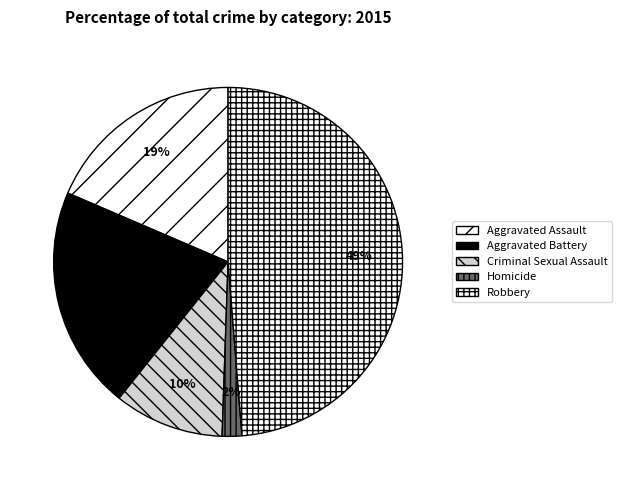

How many segments does this pie chart have?

5